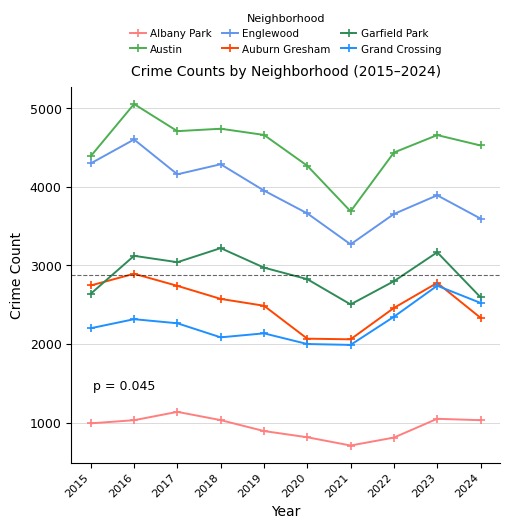

True or false: Auburn Gresham has more than 0 interior local peaks.

True